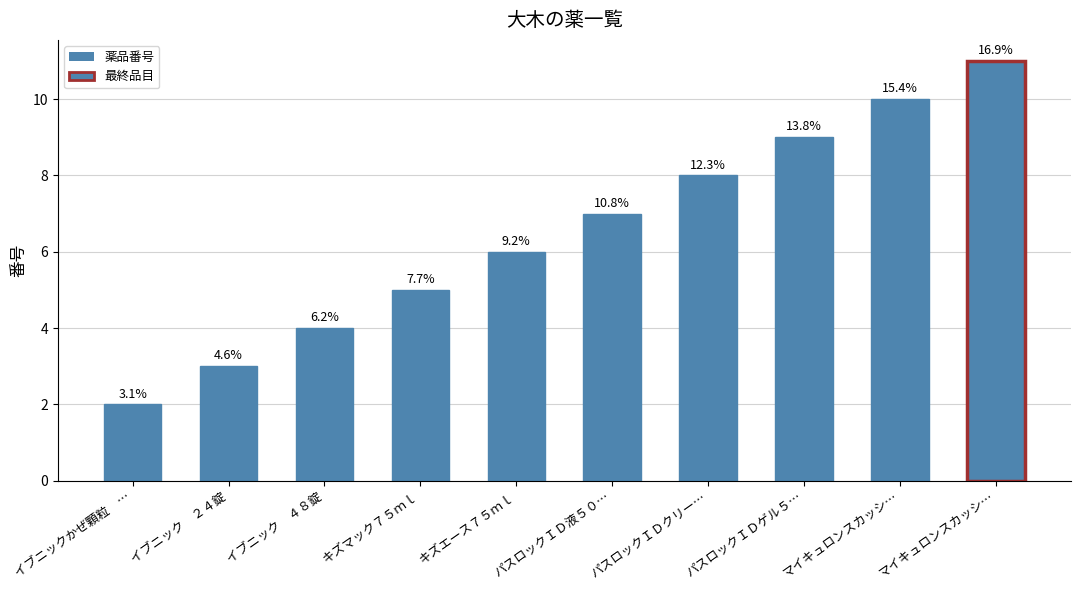

True or false: the data shows 6 at マイキュロンスカッシ….

False